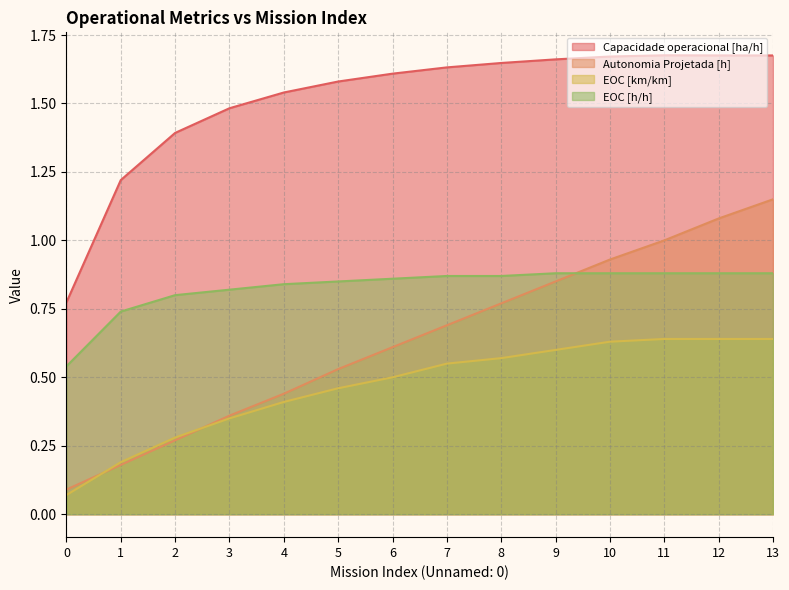

What is the difference between the maximum and second lowest values in the EOC [km/km] series?

0.5